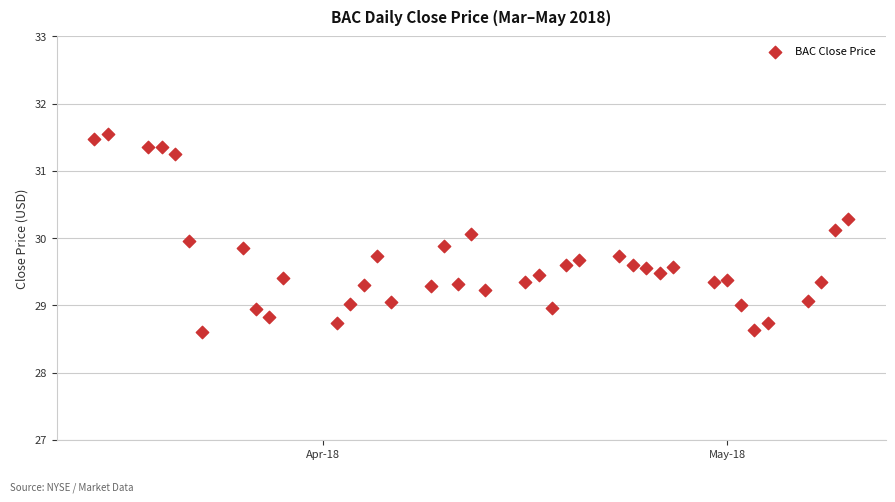

What is the range of X values (max minus min)?

56.0